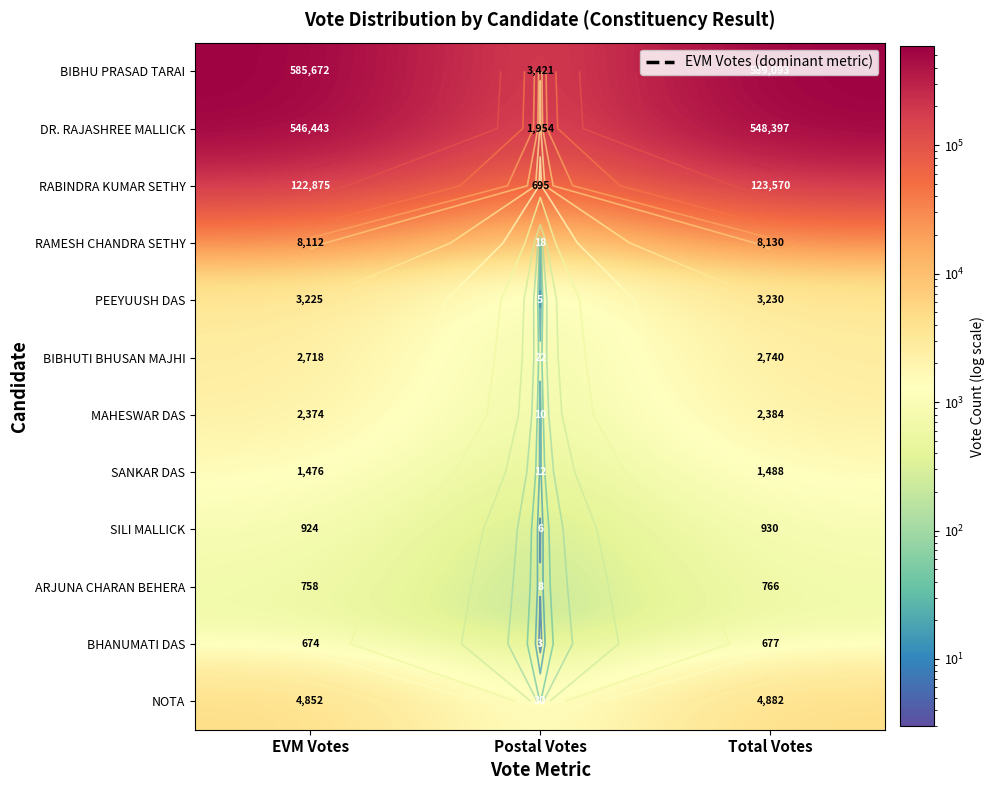

The value of ARJUNA CHARAN BEHERA at Postal Votes is 12. True or false?

False